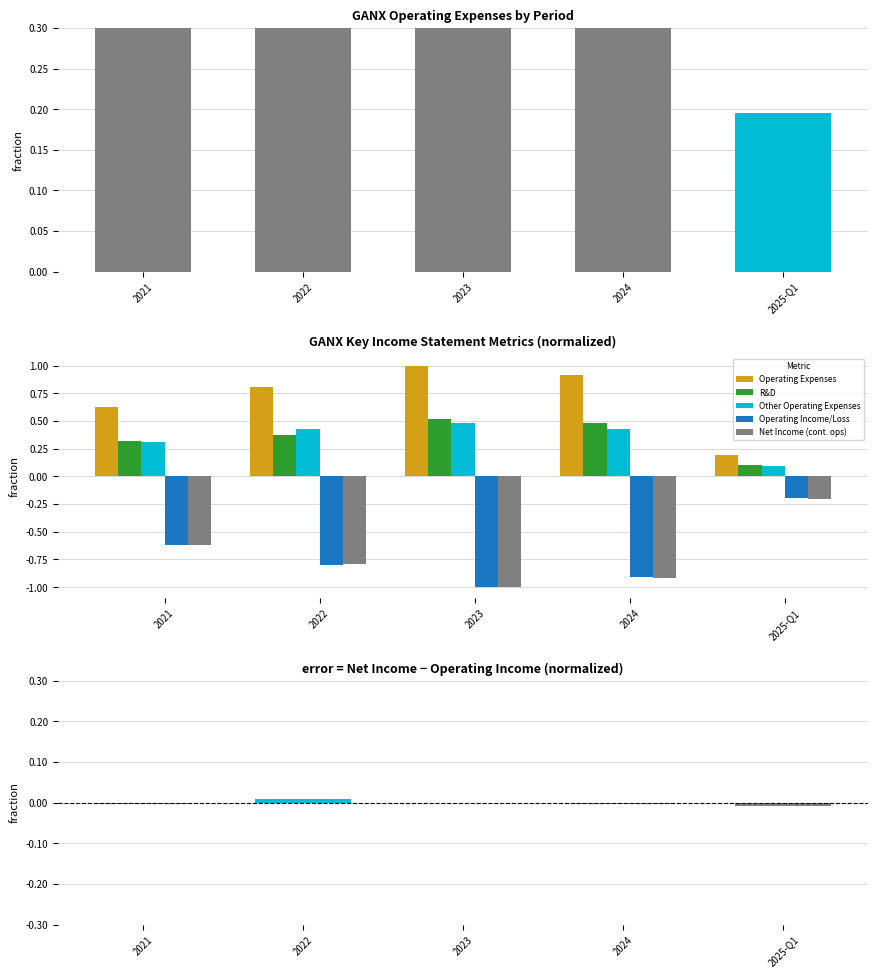

The value of R&D at 2021 is 0.3. True or false?

True